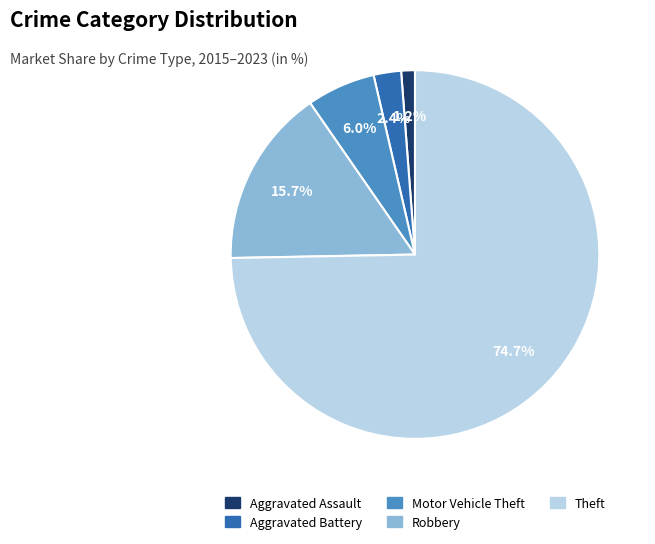

To the nearest percent, what percentage of the pie is Aggravated Battery?

2%